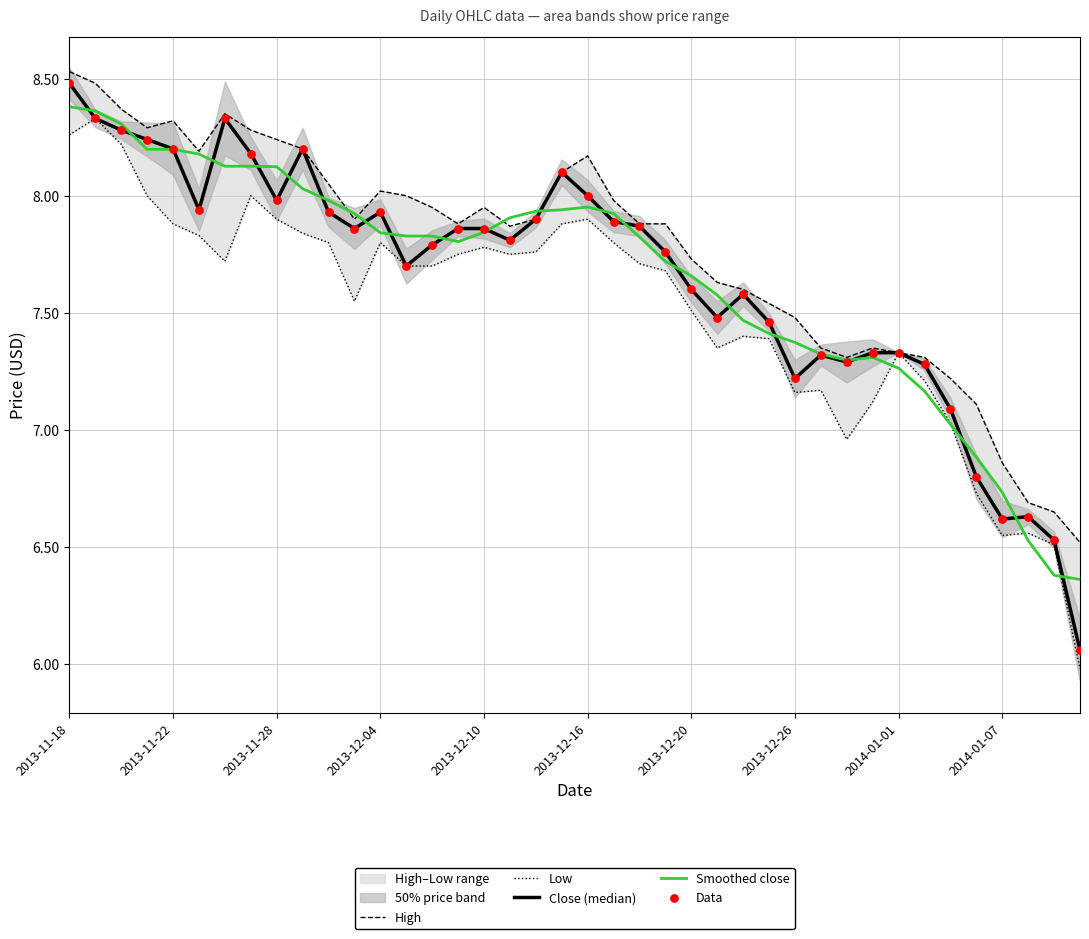

Which series has the largest total across all categories?

High